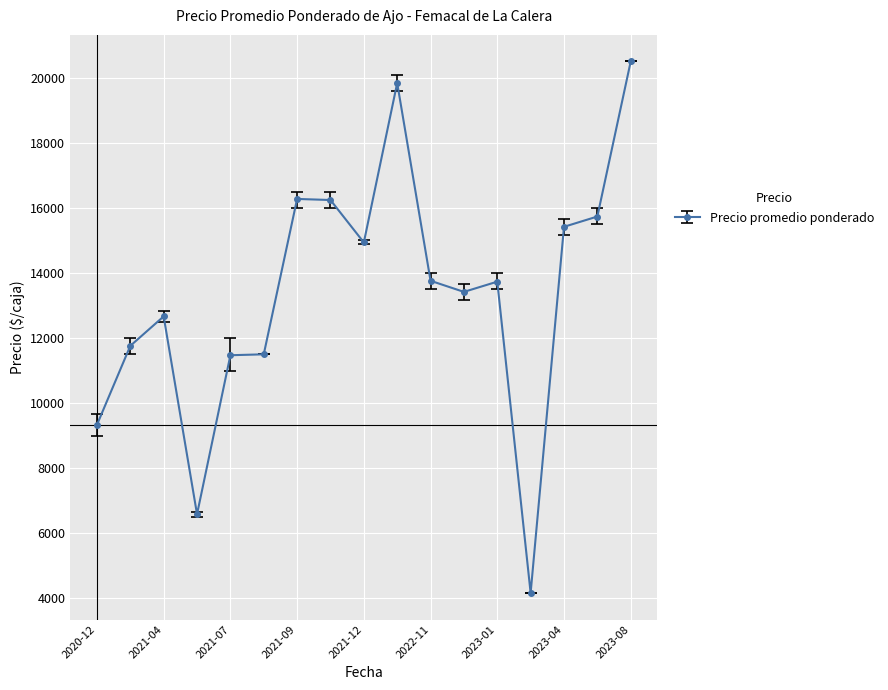

What is the minimum value shown in the chart?

4166.7